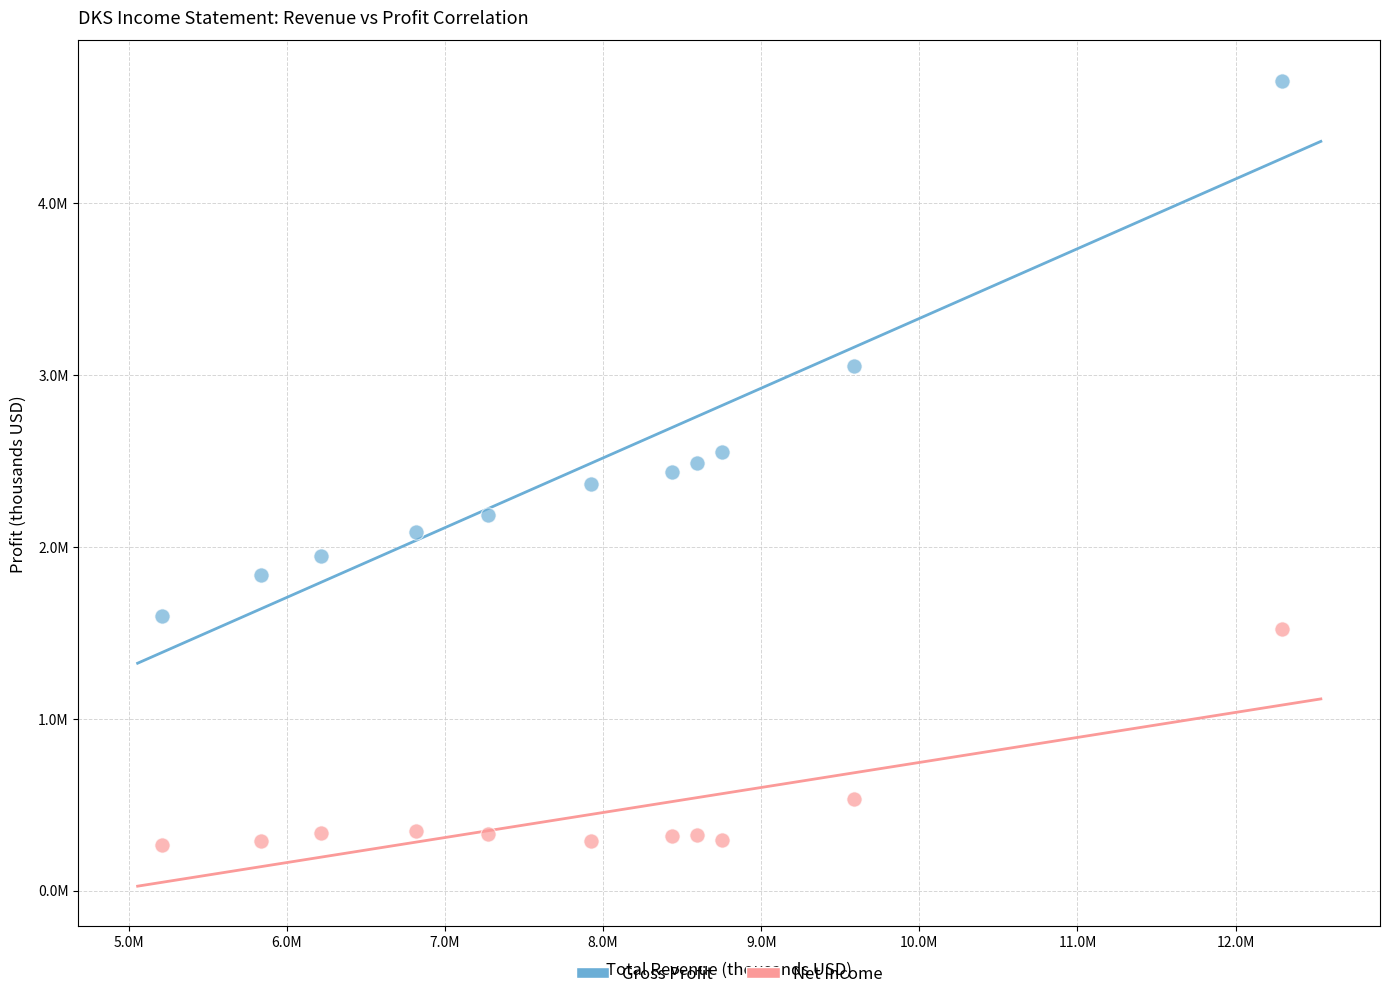

What are all the series names shown in the legend?

Gross Profit, Net Income